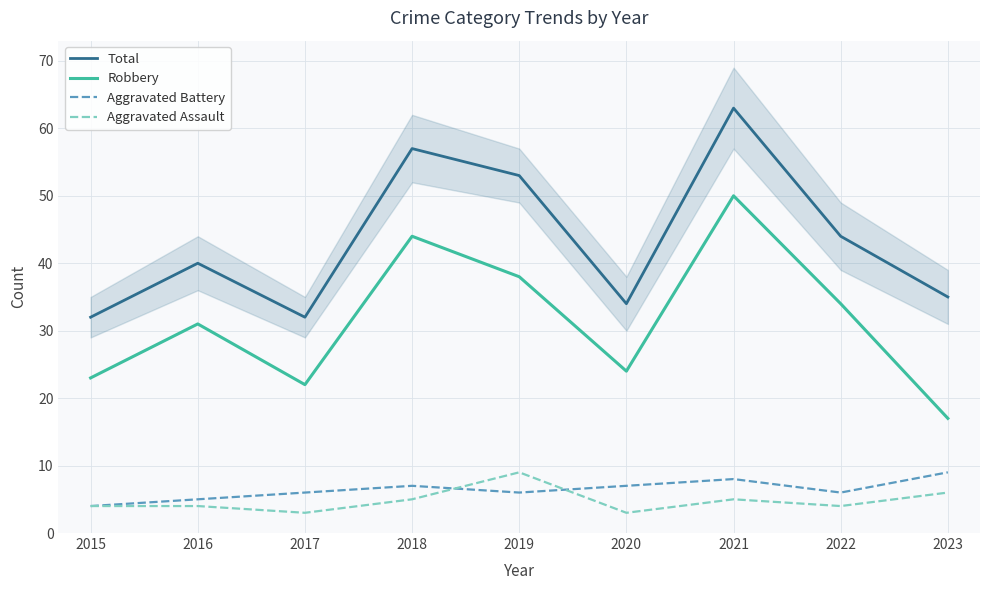

What is the value of the Total point at the 6th from the left?

34